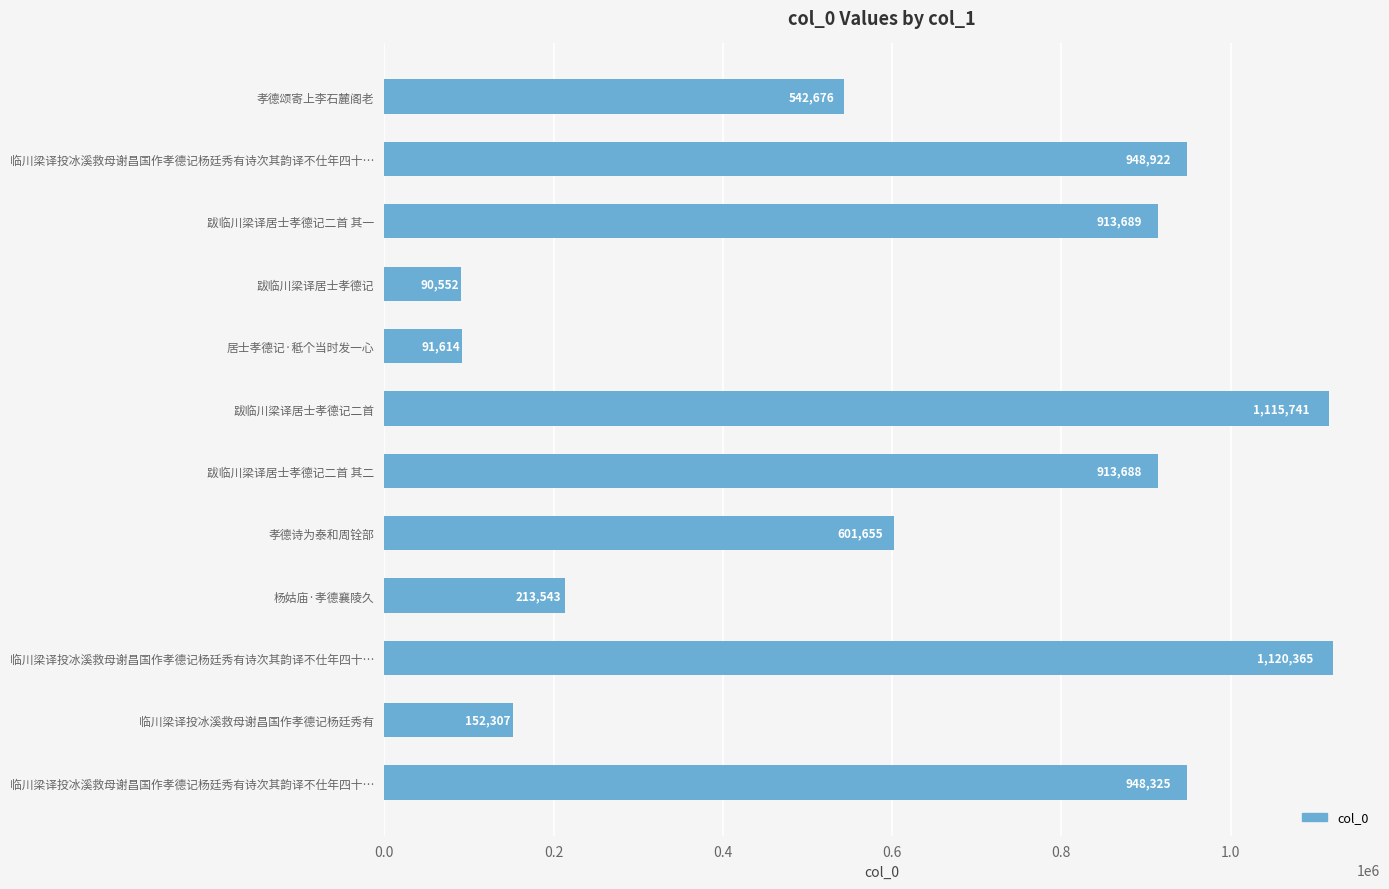

How many categories are shown in the chart?

12